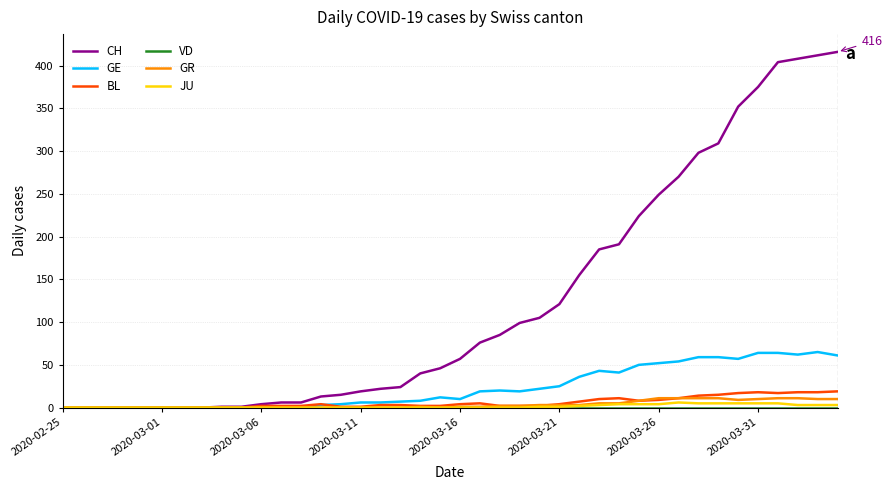

What is the highest value of the GE series?

65